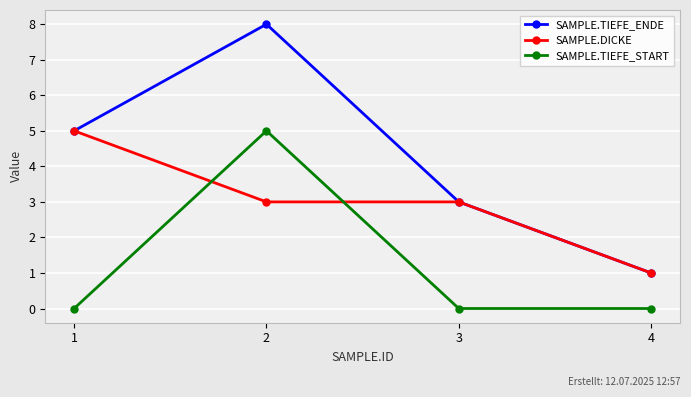

Which series ends up on top after the final intersection of SAMPLE.DICKE and SAMPLE.TIEFE_START?

SAMPLE.DICKE